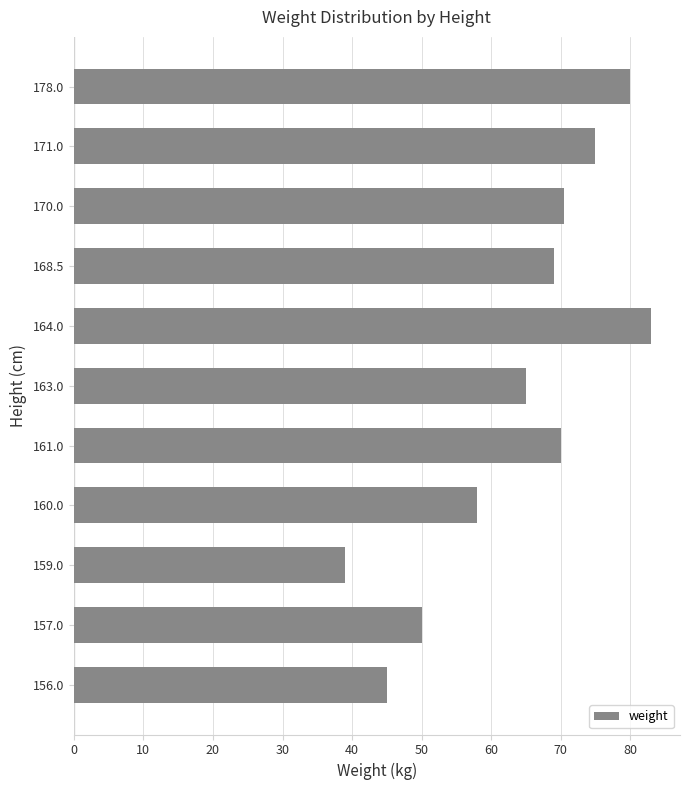

The chart shows a value of 50.0 at 157.0. True or false?

True